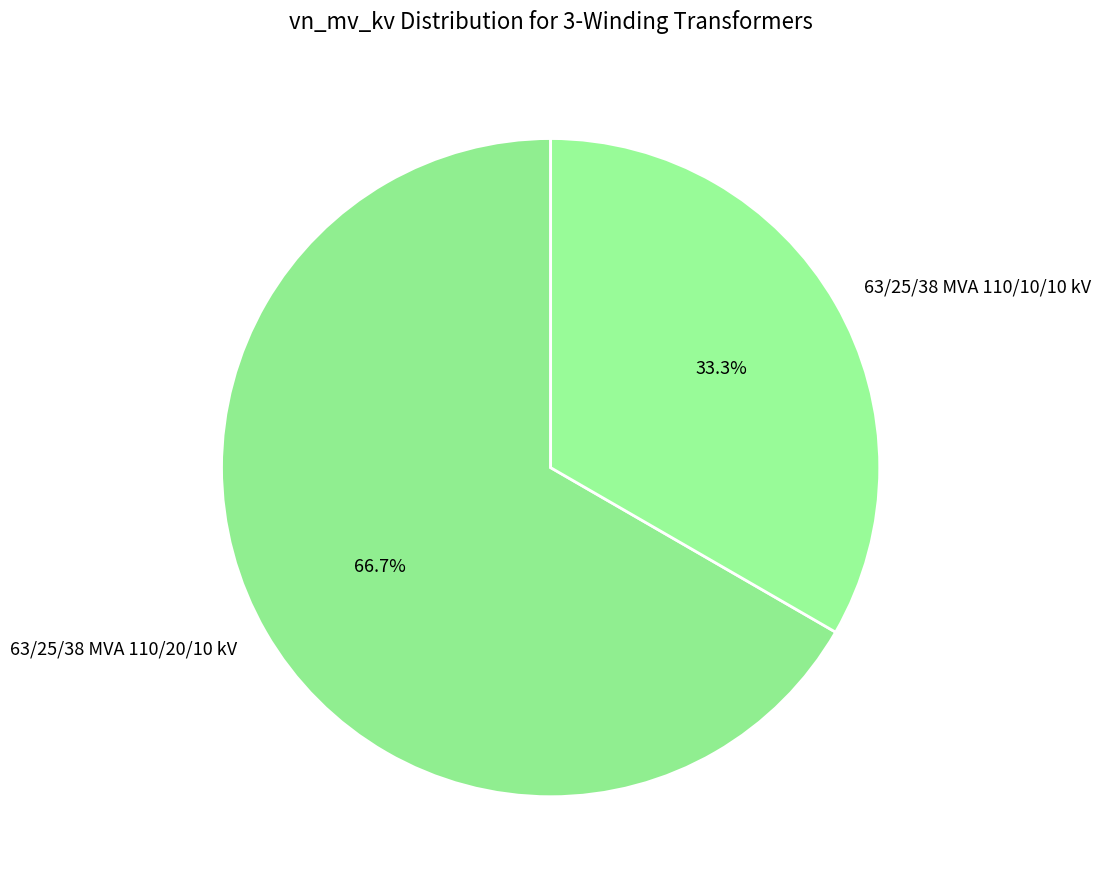

To the nearest percent, what percentage of the pie is 63/25/38 MVA 110/20/10 kV?

67%